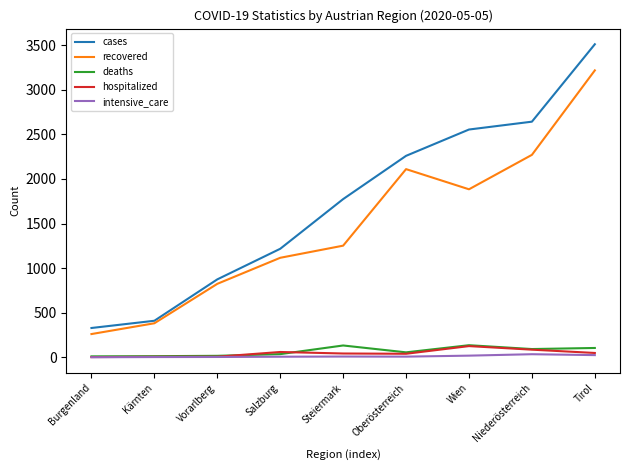

Which series has the largest total across all categories?

cases